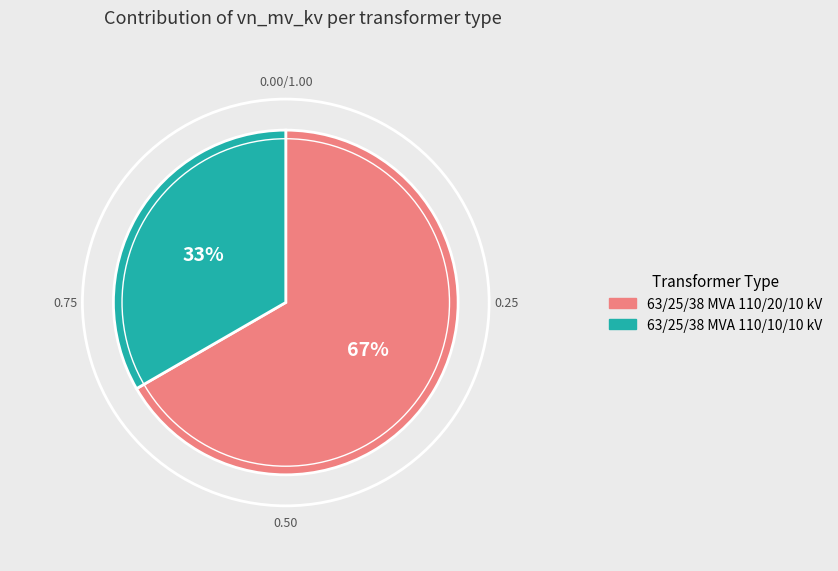

Is the sum of 63/25/38 MVA 110/10/10 kV and 63/25/38 MVA 110/20/10 kV greater than half?

Yes